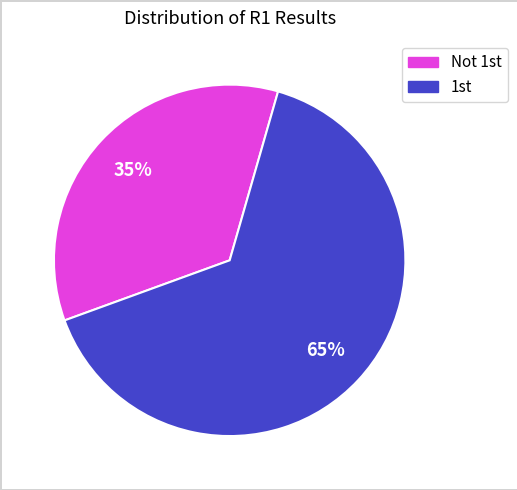

To the nearest percent, what is the difference between the largest and smallest slice percentages?

30%